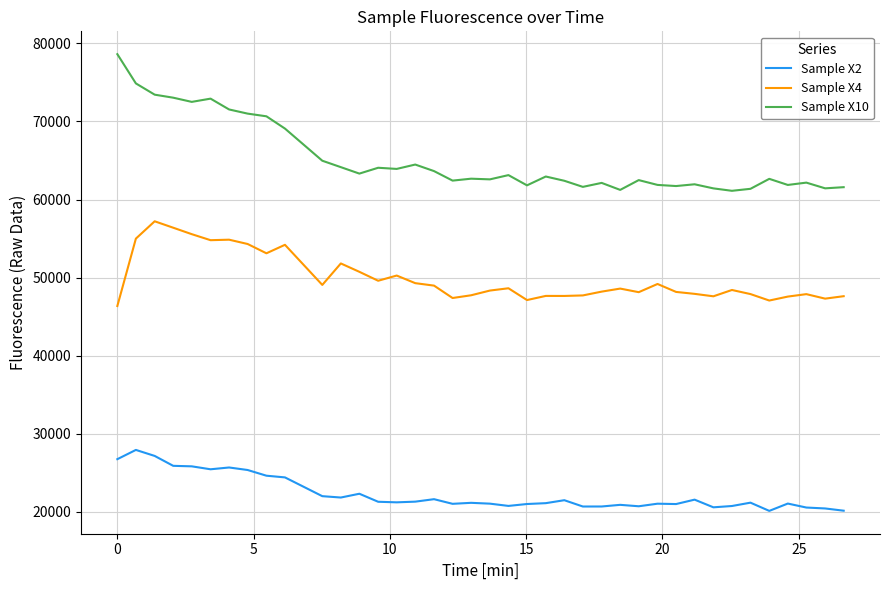

Which series has the largest total across all categories?

Sample X10